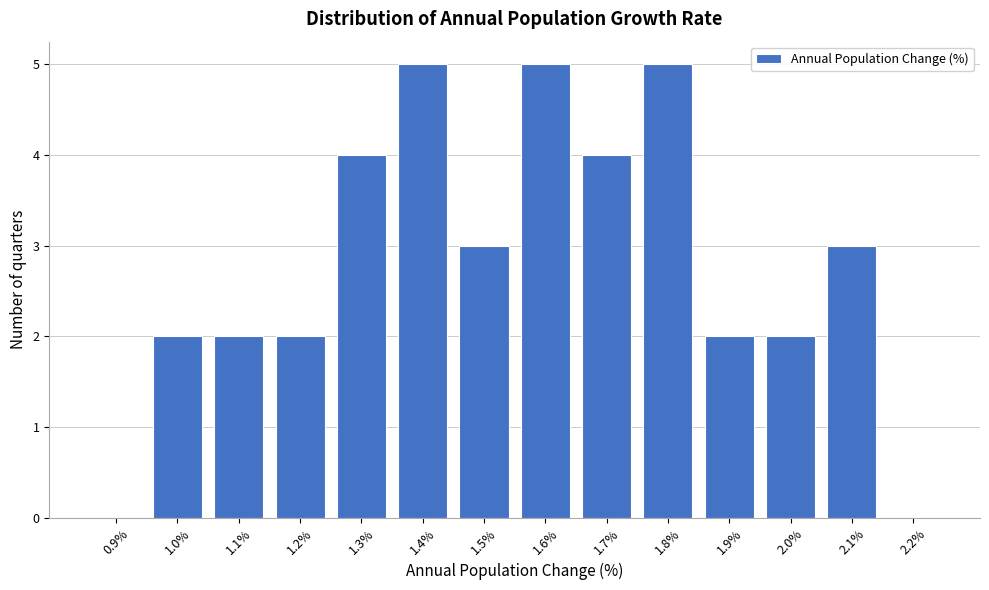

Reading left to right, transcribe all the data shown in this chart.

0.9%=0	1.0%=2	1.1%=2	1.2%=2	1.3%=4	1.4%=5	1.5%=3	1.6%=5	1.7%=4	1.8%=5	1.9%=2	2.0%=2	2.1%=3	2.2%=0